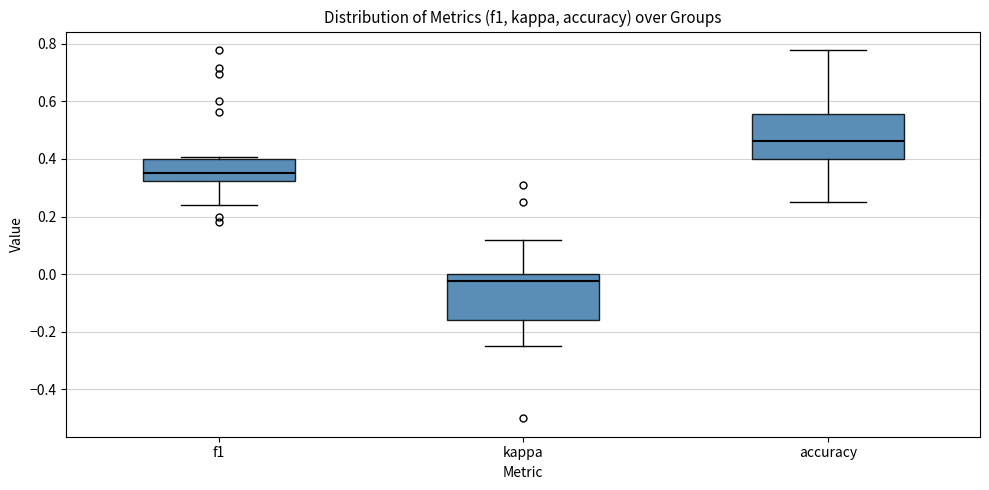

Reading left to right, transcribe this box plot: for each box, give where its median line is, the range the box spans, and where its two whiskers end, as read against the y-axis. The values are not printed on the chart, so give them approximately, as read against the axis.

f1: median 0.34, box 0.32 to 0.40, whiskers 0.24 to 0.40
kappa: median -0.02, box -0.16 to 0.00, whiskers -0.24 to 0.12
accuracy: median 0.46, box 0.40 to 0.56, whiskers 0.26 to 0.78